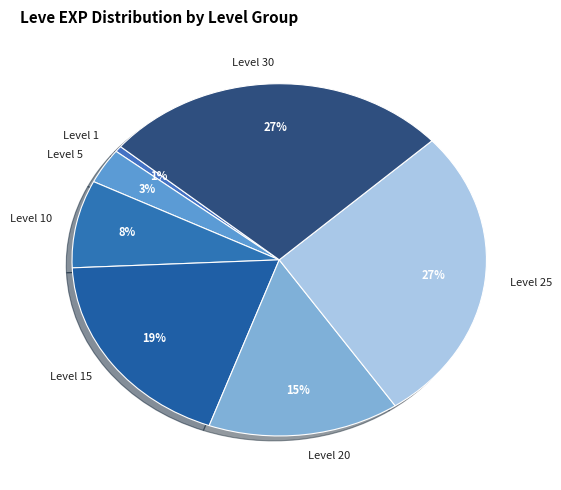

Is there a majority slice in this chart?

No